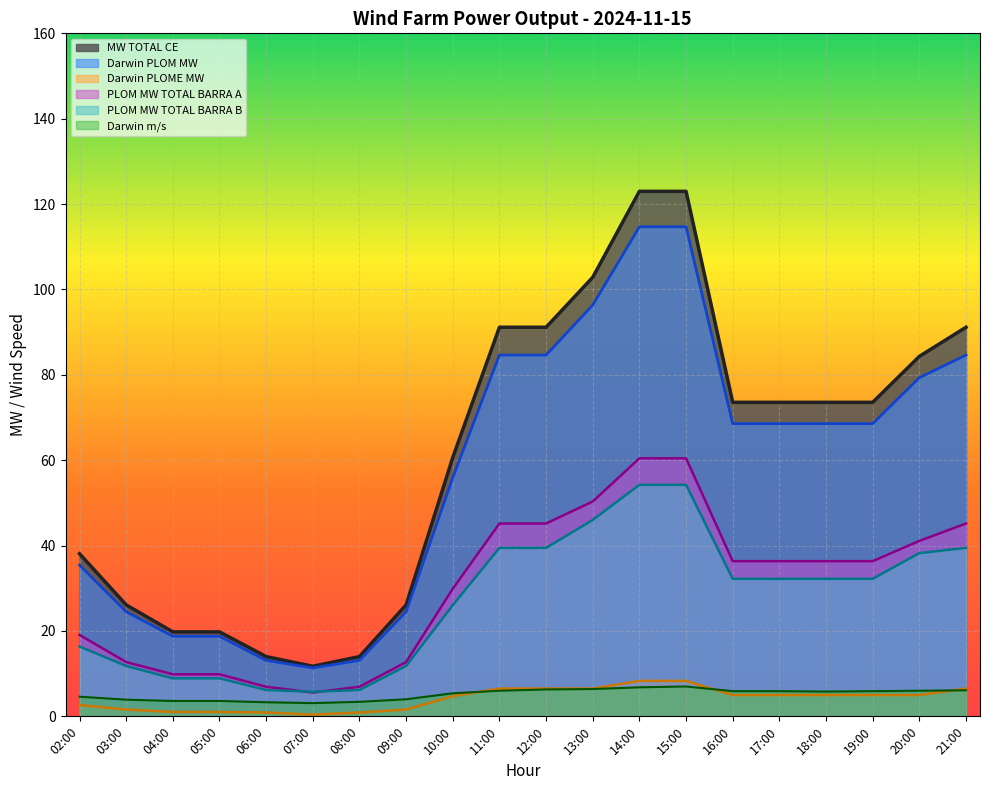

True or false: PLOM MW TOTAL BARRA B has more than 1 points higher than both neighbors.

False